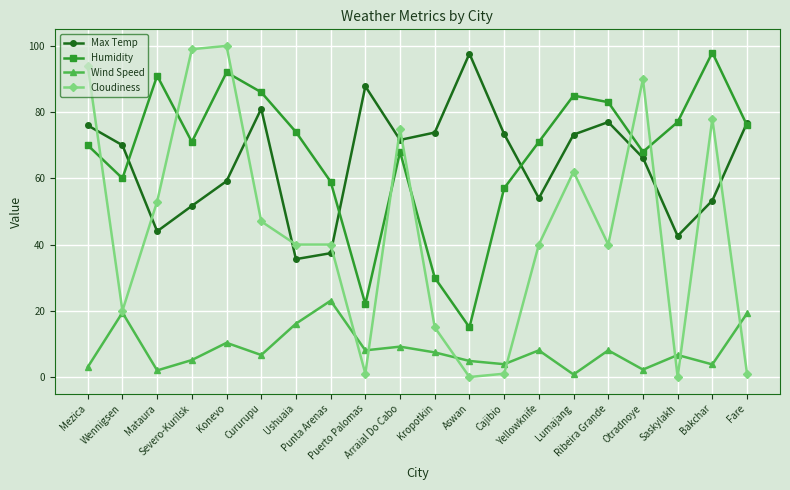

What are all the series names shown in the legend?

Max Temp, Humidity, Wind Speed, Cloudiness